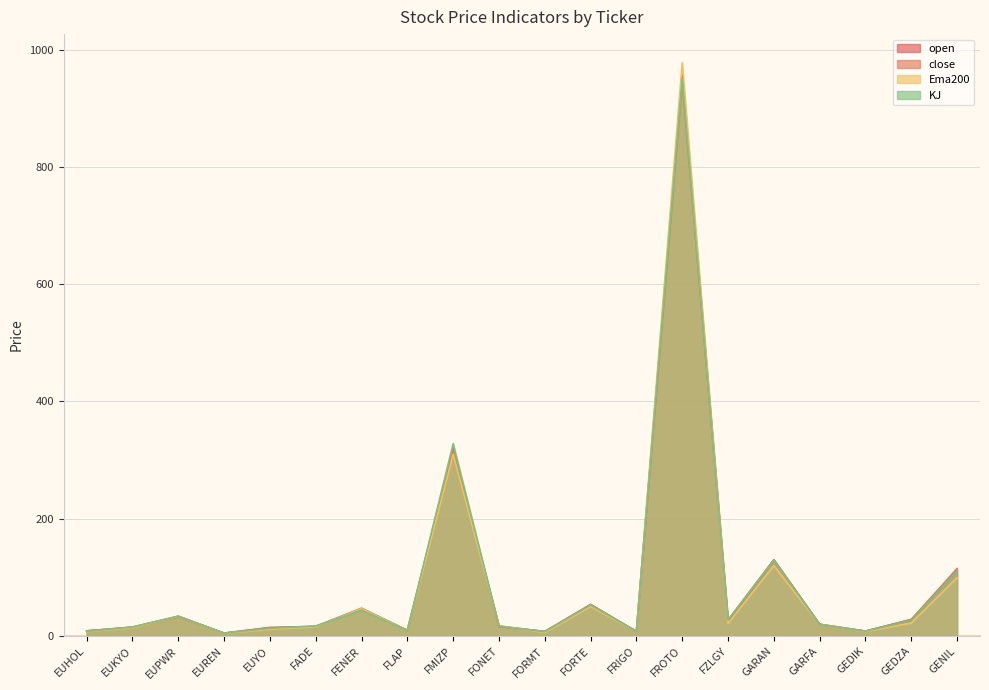

What is the difference between the maximum and minimum values in the KJ series?

945.5